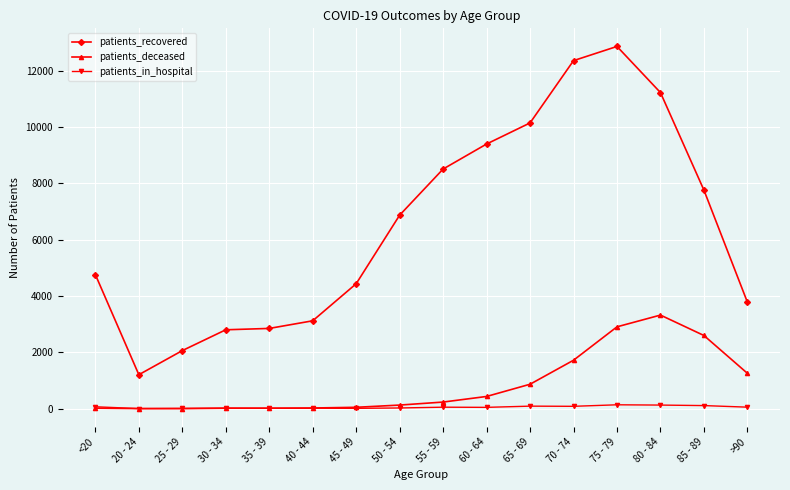

True or false: patients_recovered has more than 0 interior local peaks.

True